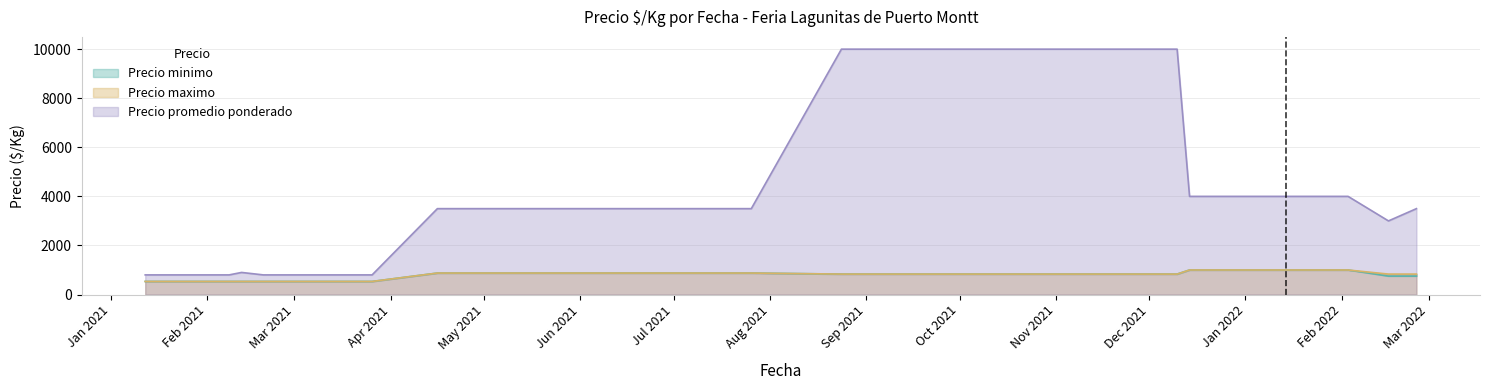

In Precio promedio ponderado, how many points are higher than both neighbors (excluding endpoints)?

1